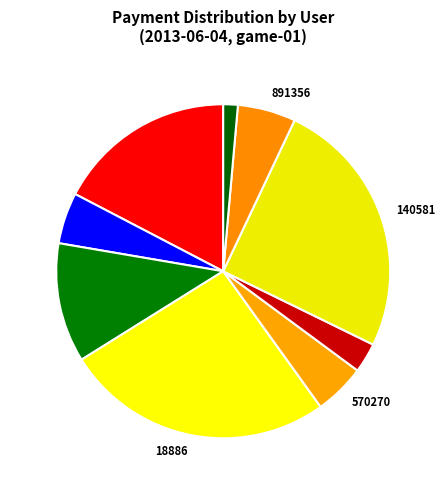

The 891356 slice represents 16% of the pie. True or false?

False